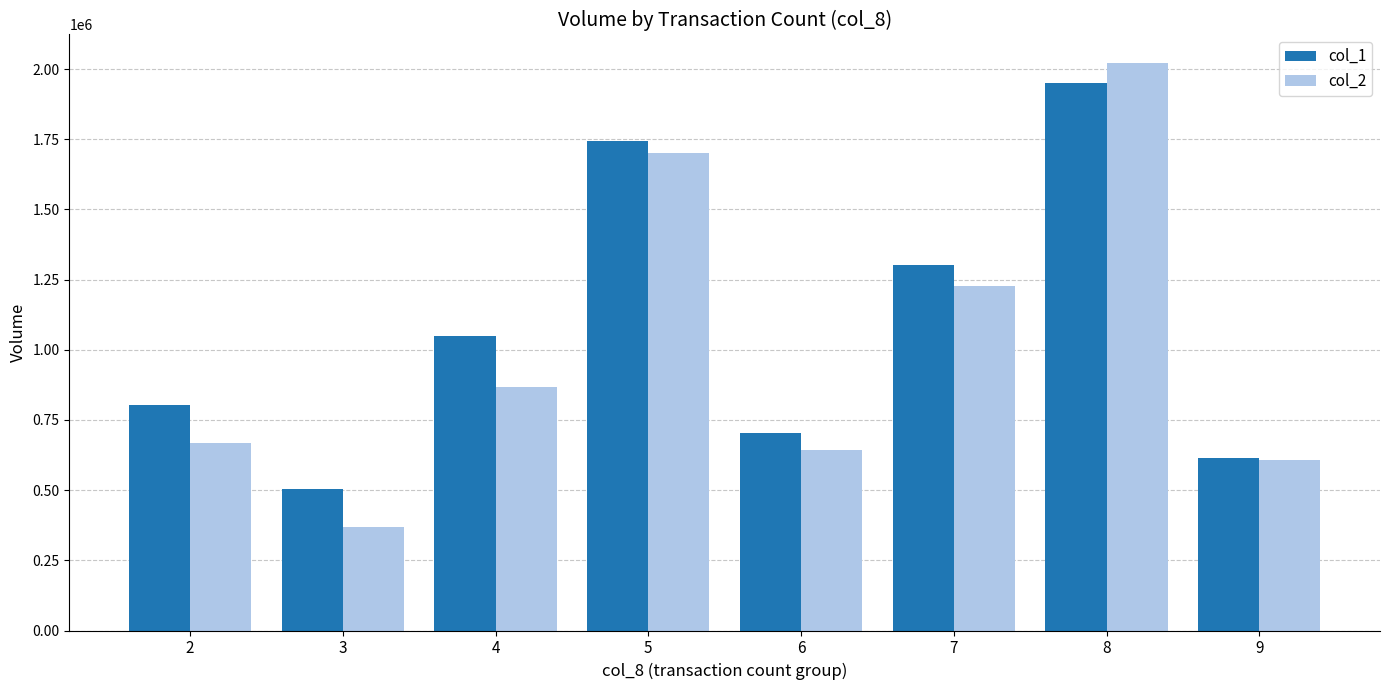

Between 4 and 5, which series saw the biggest shift?

col_2